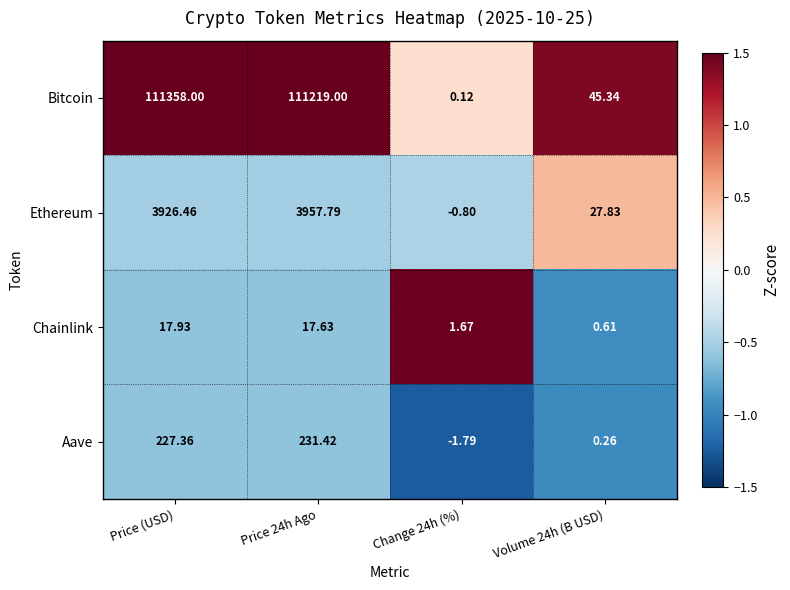

How many distinct data groups are displayed?

4